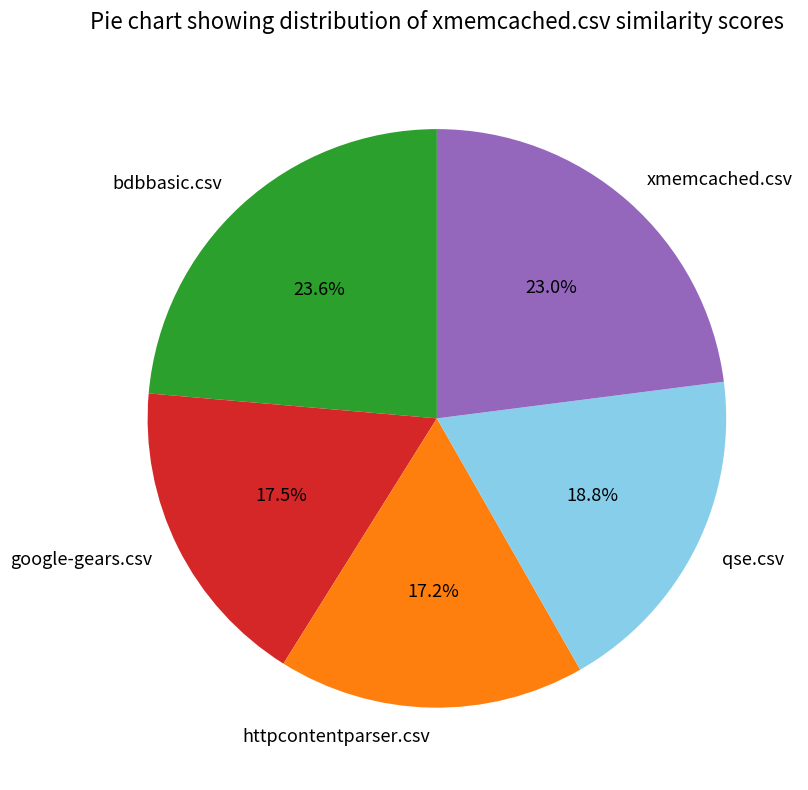

Which has a higher value, httpcontentparser.csv or qse.csv?

qse.csv